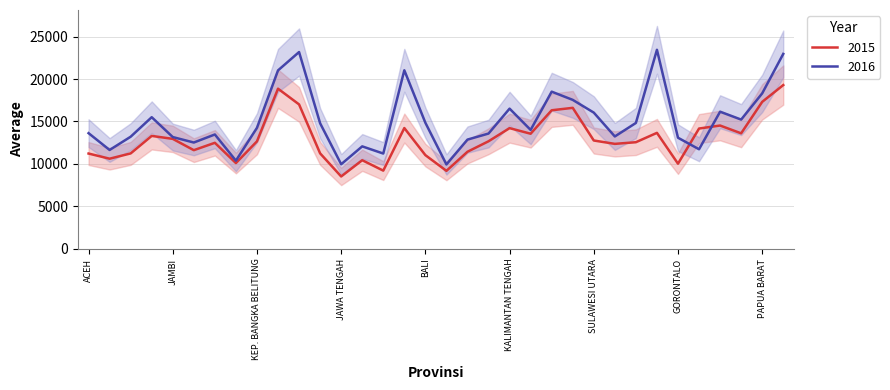

What is the spread (max minus min) of values at SUMATERA UTARA?

1028